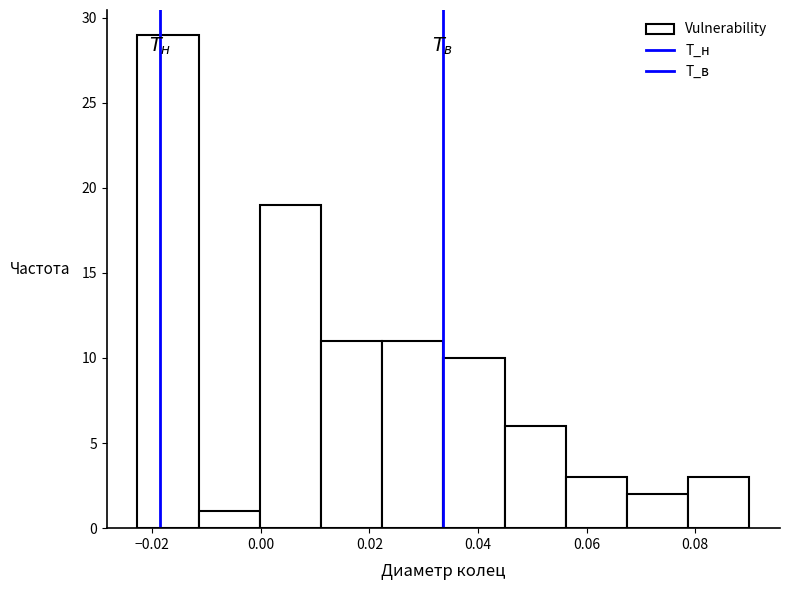

How tall is the bar that spans 0.034 to 0.044 on the x-axis? Neither the bar edges nor the heights are printed on the chart, so give them approximately, as read against the axes.

10